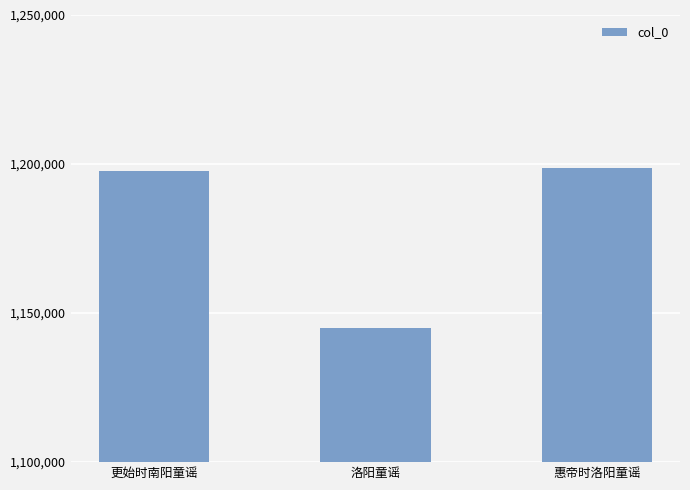

True or false: the data shows 1743115 at 洛阳童谣.

False